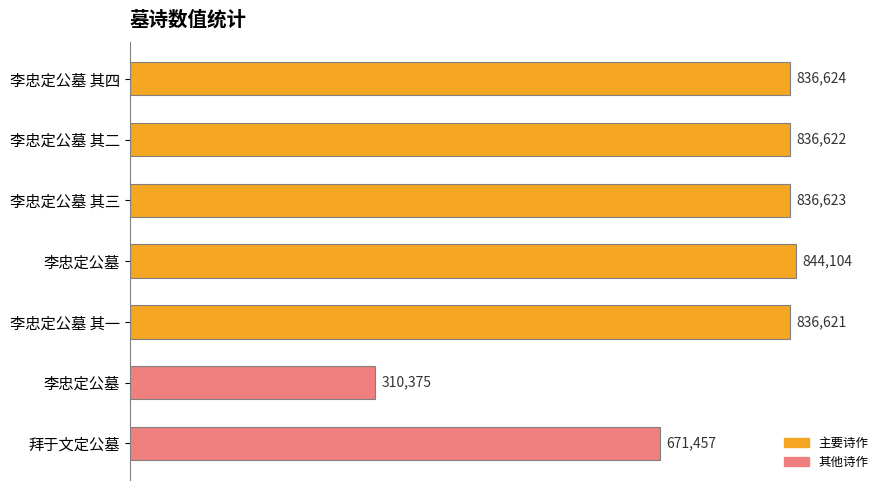

Does the chart contain any negative values?

No